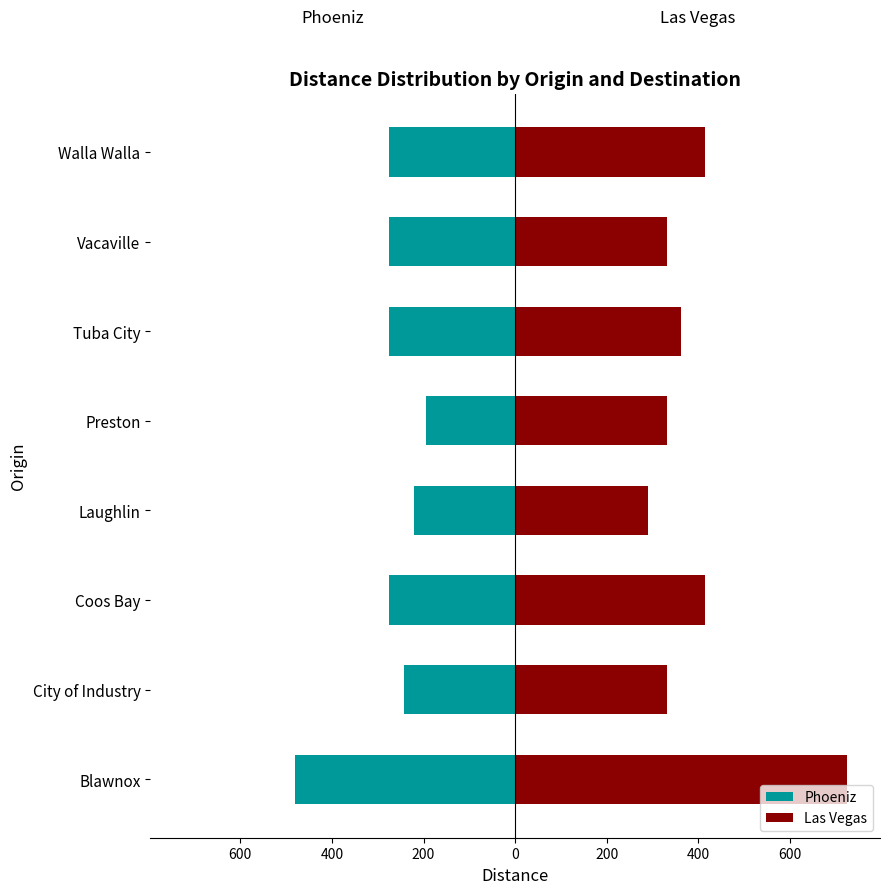

Which has a higher value, Vacaville or City of Industry?

City of Industry